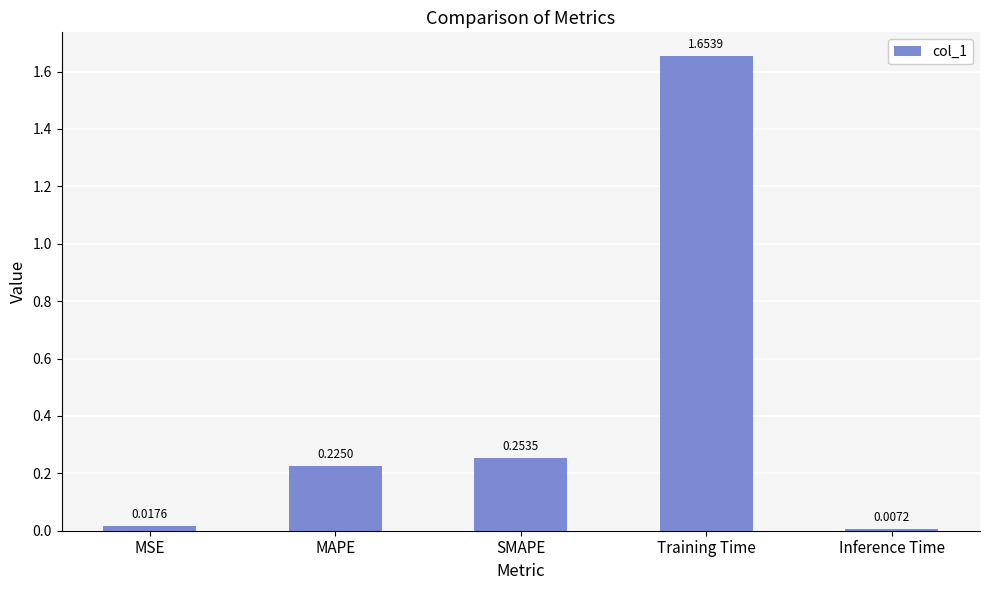

What is the difference between the maximum and minimum values?

1.6